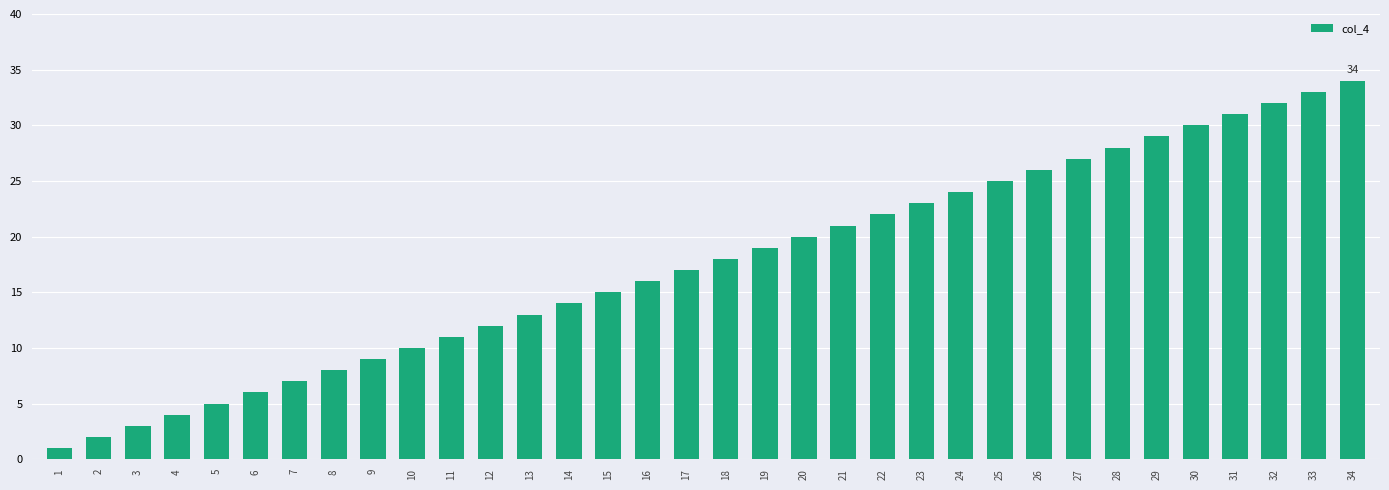

How many bars are there in total?

34